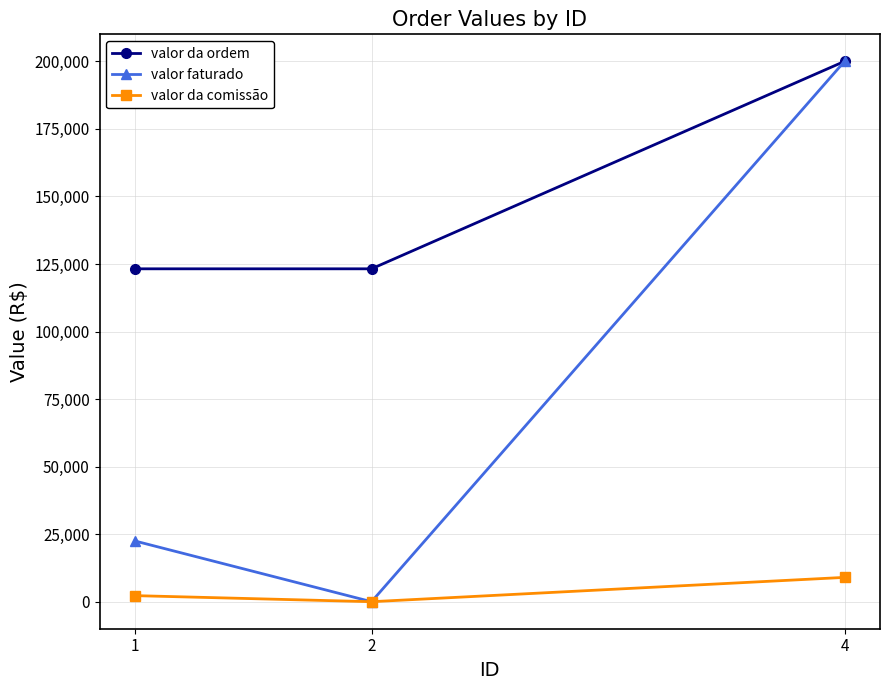

How many values in valor faturado are above zero?

2